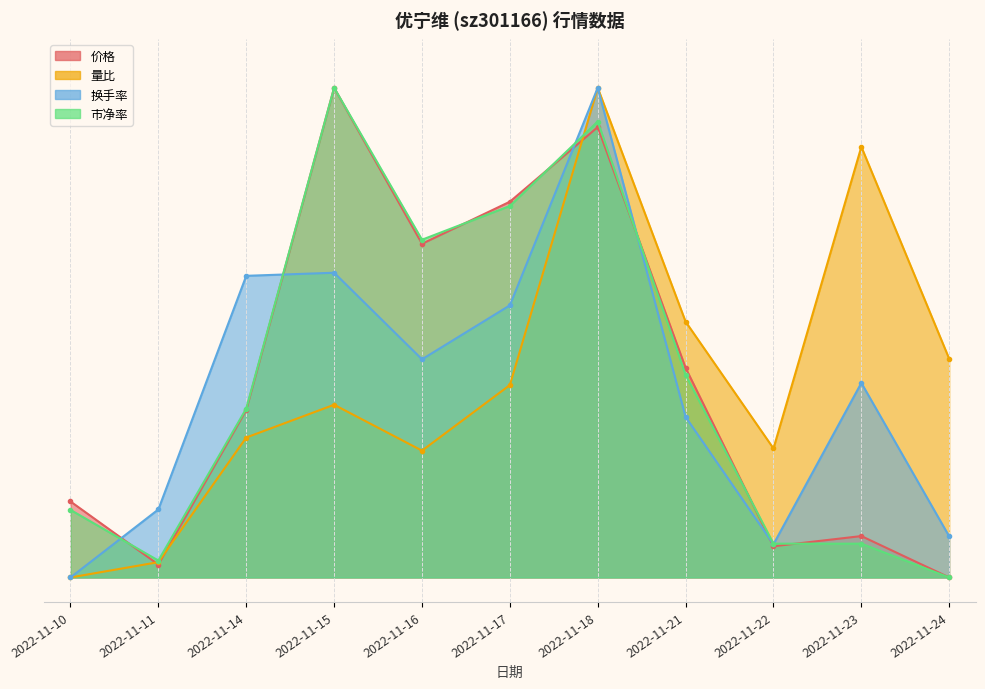

In 量比, how many points are lower than both neighbors (excluding endpoints)?

2